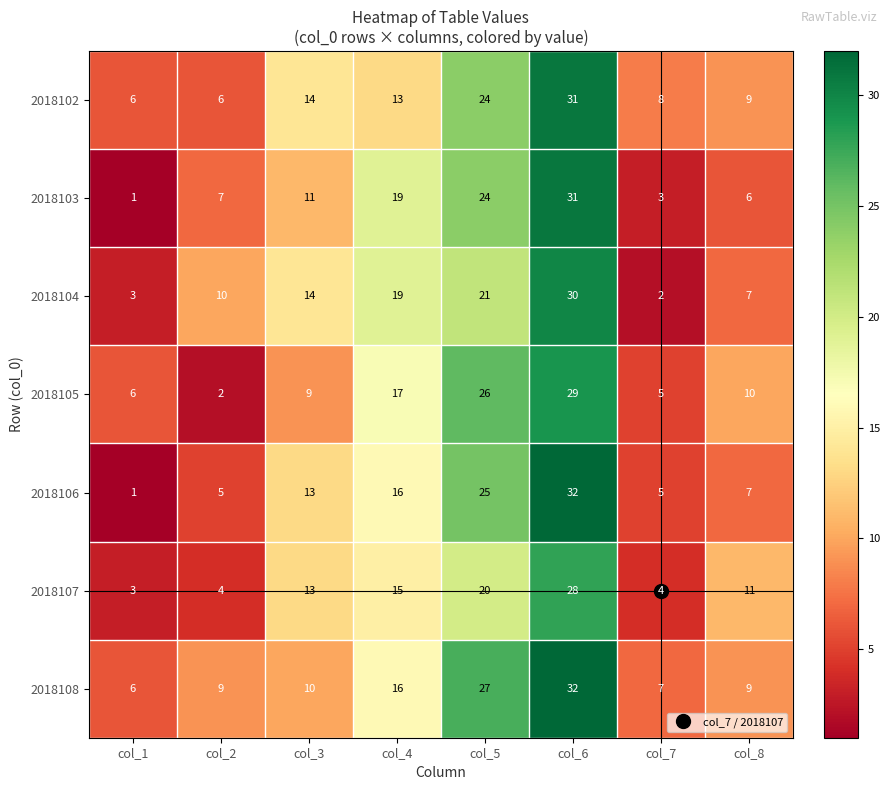

At which category is the sum across all series the highest?

col_6